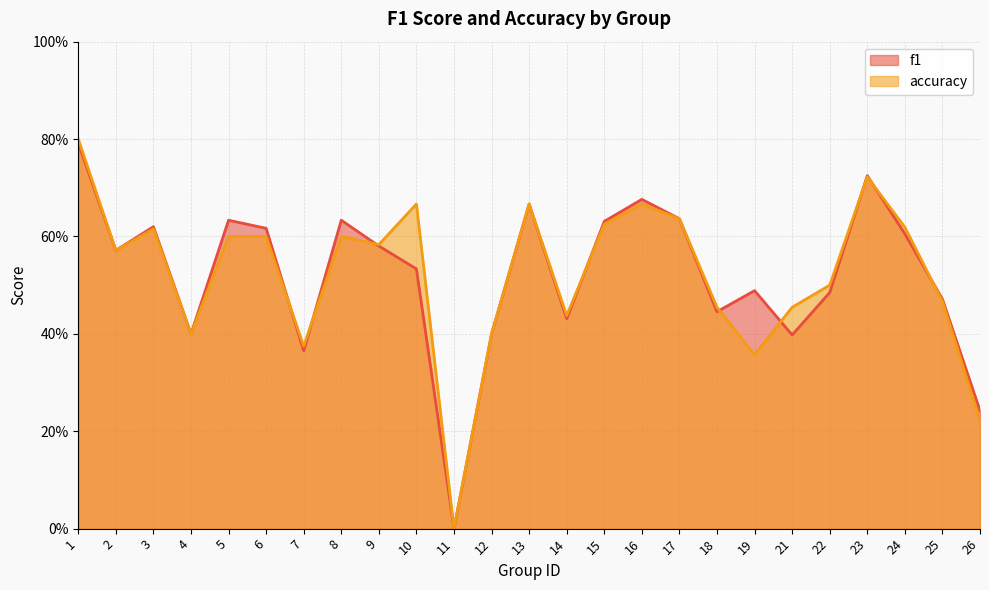

Which series has the widest spread of values?

accuracy